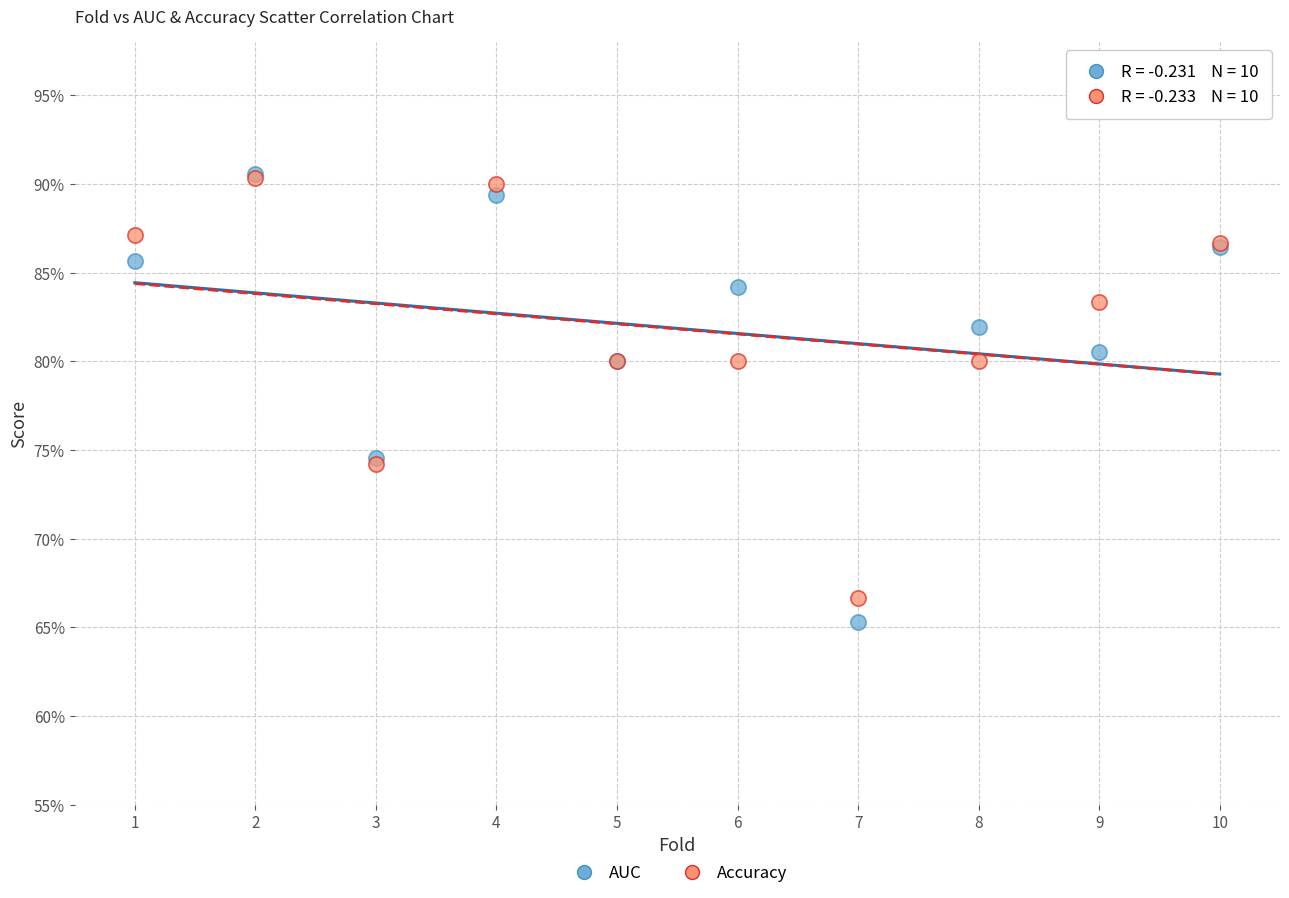

Which series contains the lowest Y value?

AUC